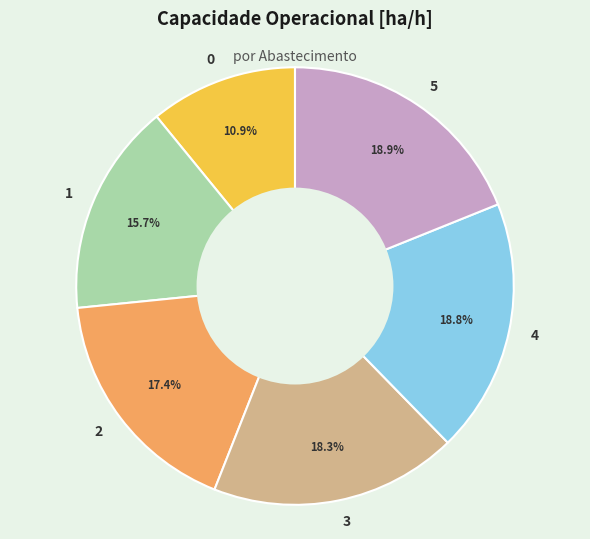

Is the sum of 3 and 1 greater than half?

No